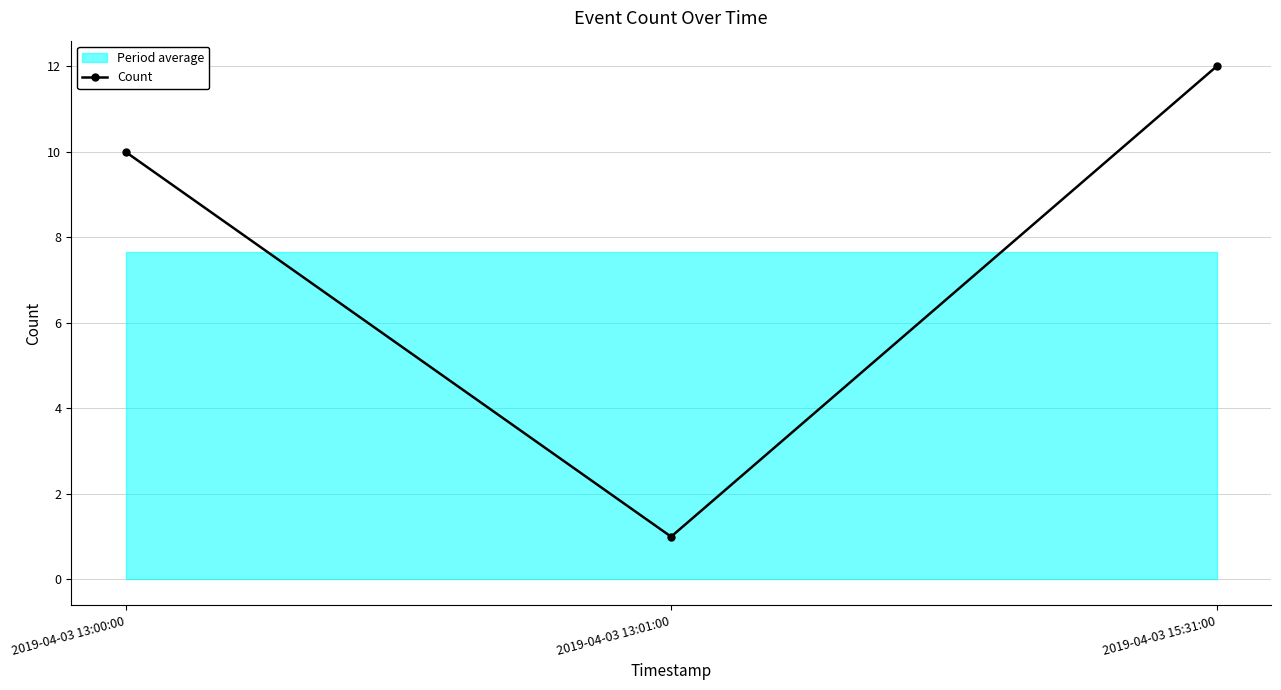

What is the label of the 3rd point from the left?

2019-04-03 15:31:00